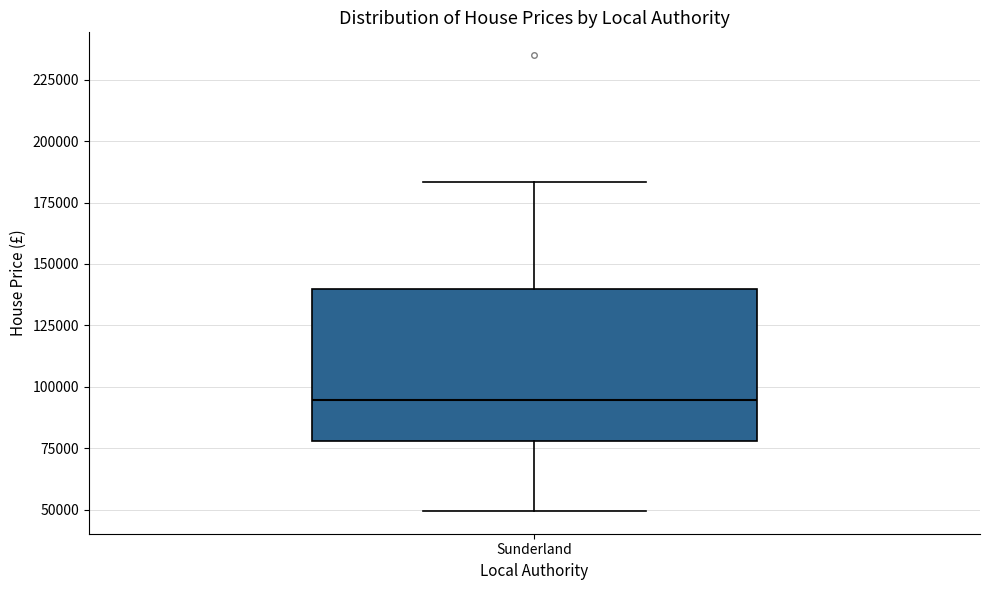

Transcribe this box plot: give where the median line is, the range the box spans, and where the two whiskers end, as read against the y-axis. The values are not printed on the chart, so give them approximately, as read against the axis.

median 95000, box 80000 to 140000, whiskers 50000 to 185000